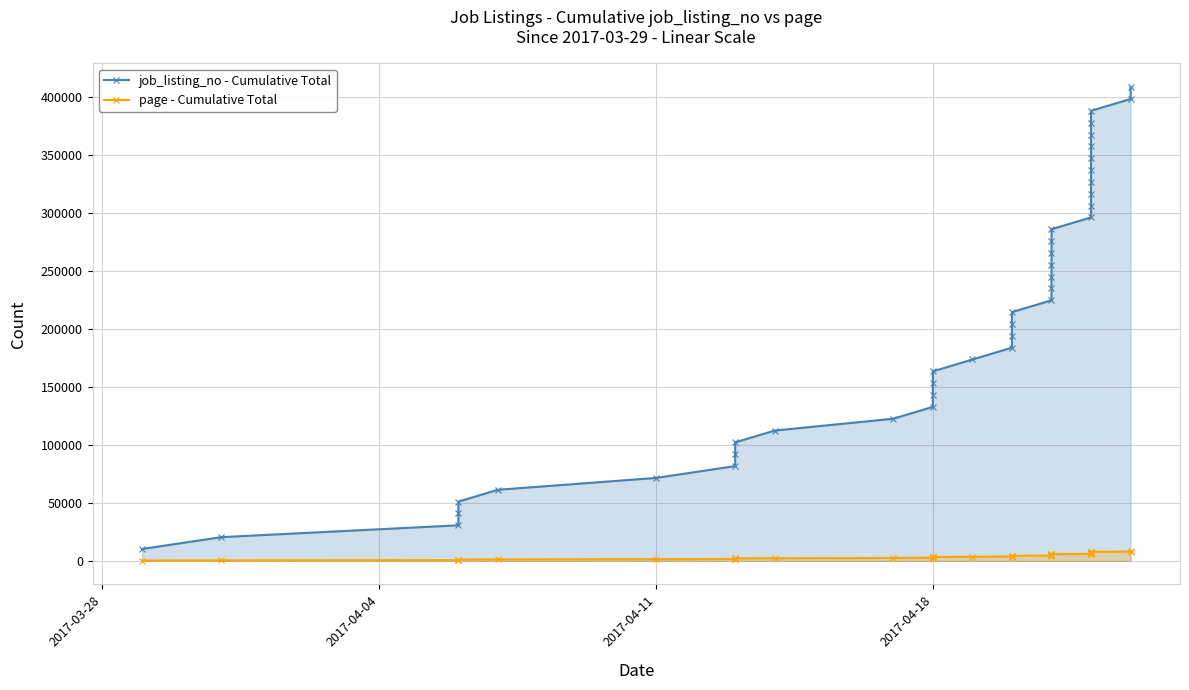

True or false: page - Cumulative Total and job_listing_no - Cumulative Total intersect in this chart.

False